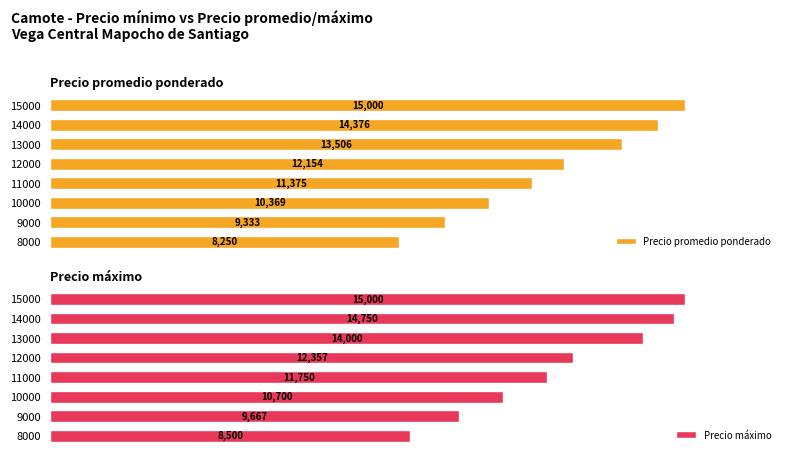

What is the difference between the second highest and second lowest values in the Precio promedio ponderado series?

5042.9